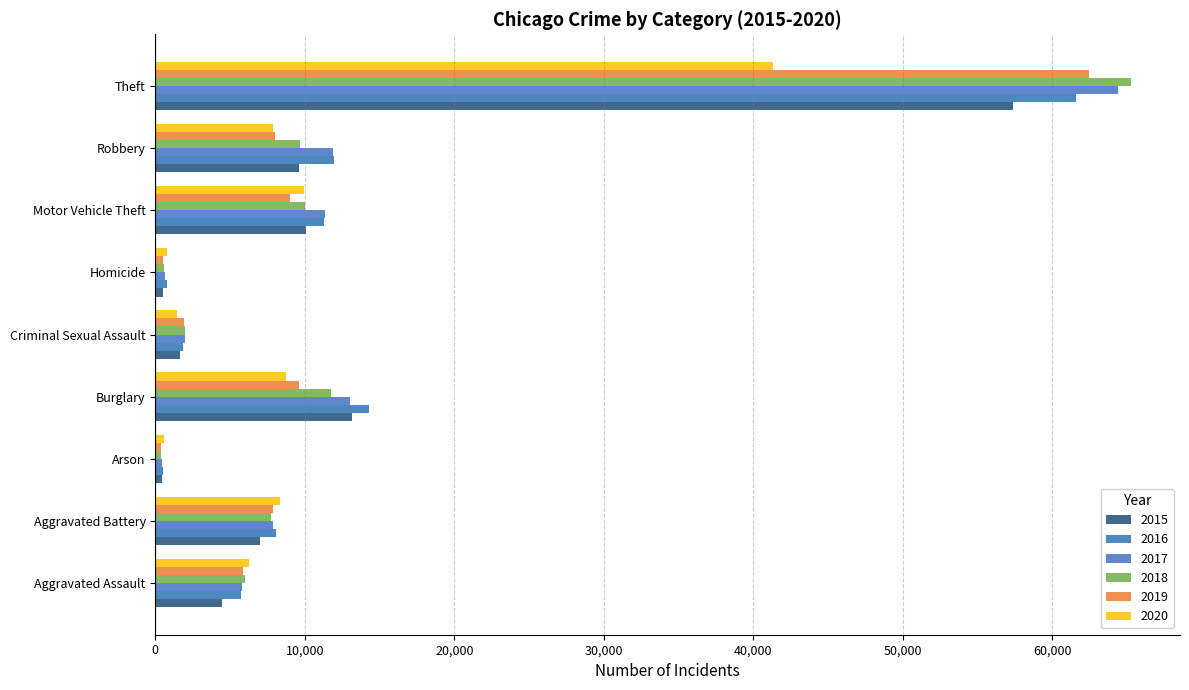

What is the sum of the 2020 values at Arson and Aggravated Battery?

8907